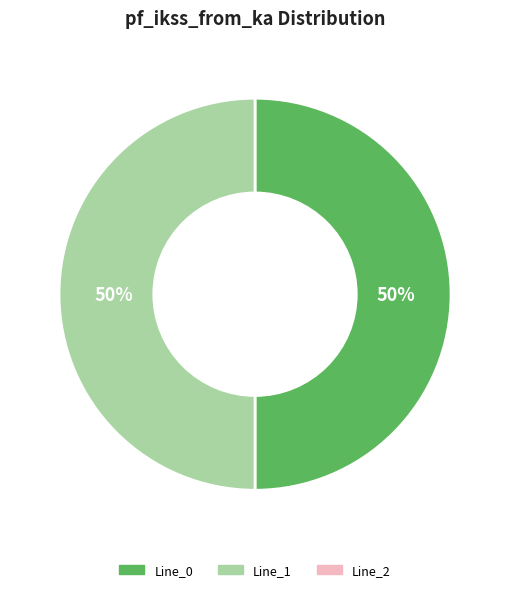

How many segments does this pie chart have?

2